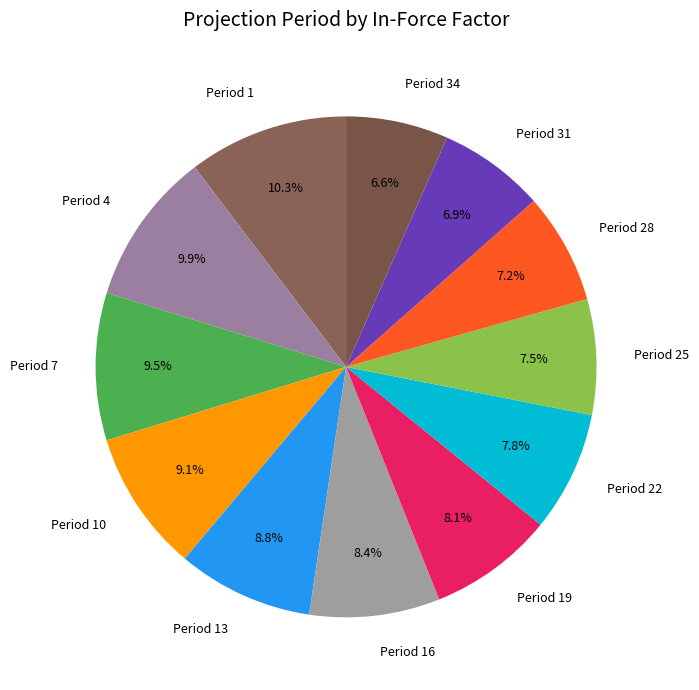

Combined, do Period 7 and Period 16 account for over 50%?

No